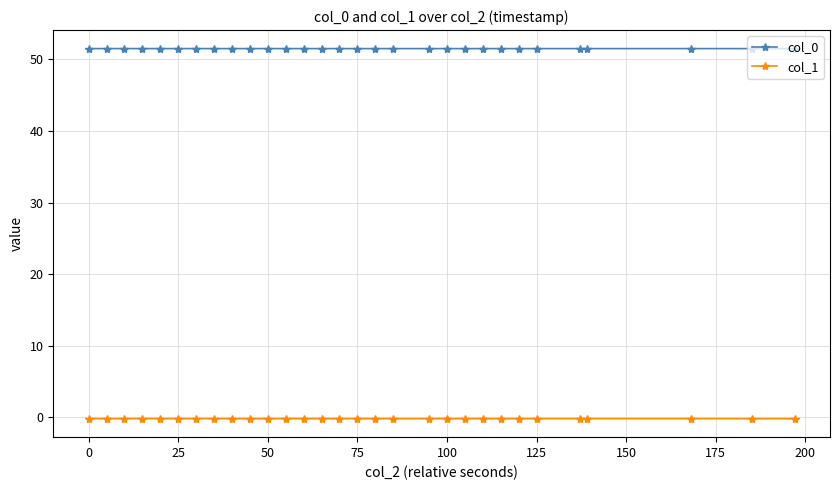

How many categories are shown in the chart?

30